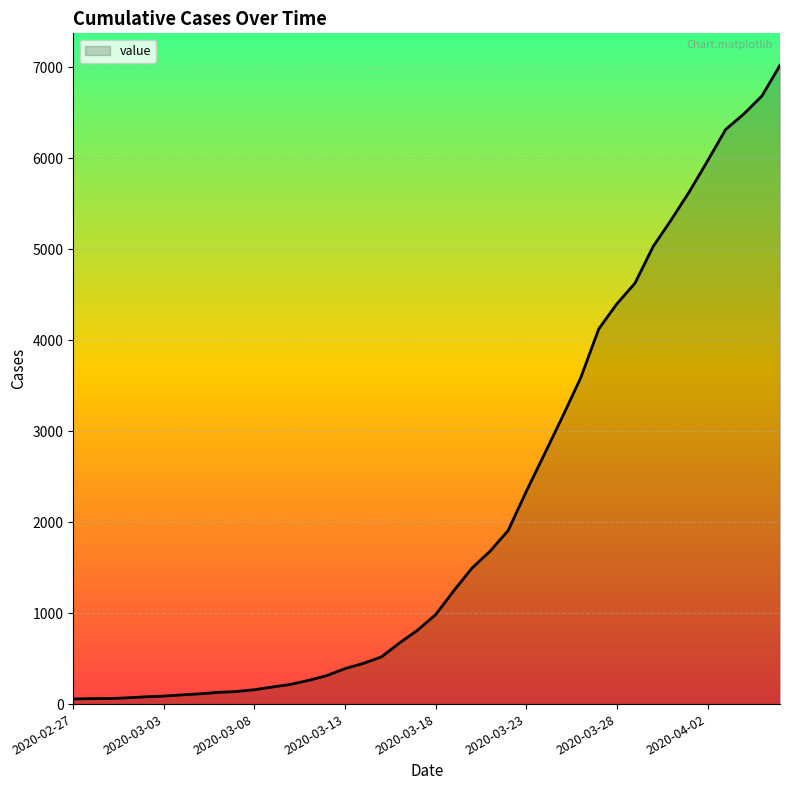

What is the difference between the maximum and minimum values?

6964